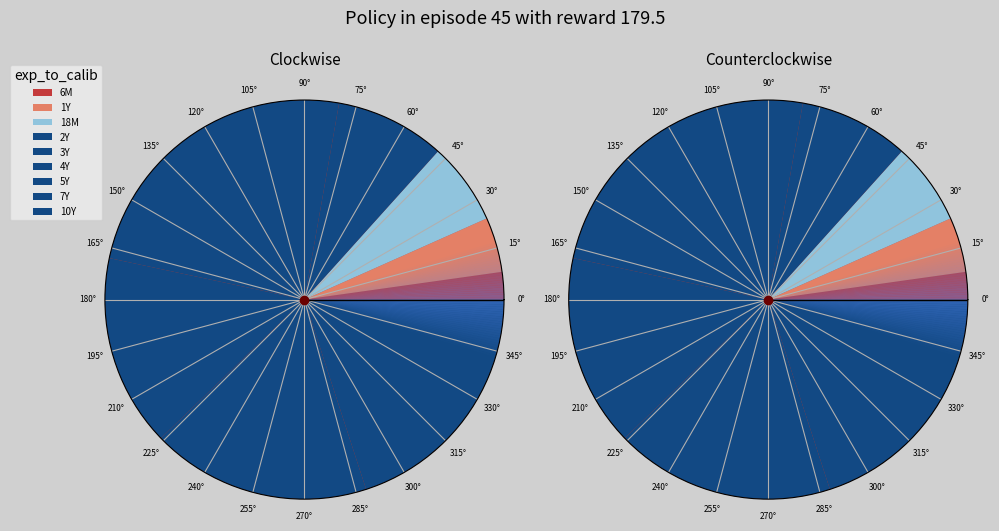

Which has a higher value, 2Y or 7Y?

7Y